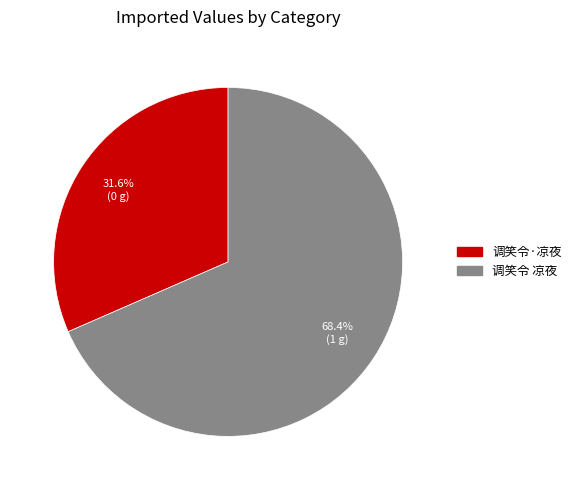

To the nearest percent, what percentage of the pie is 调笑令 凉夜?

68%